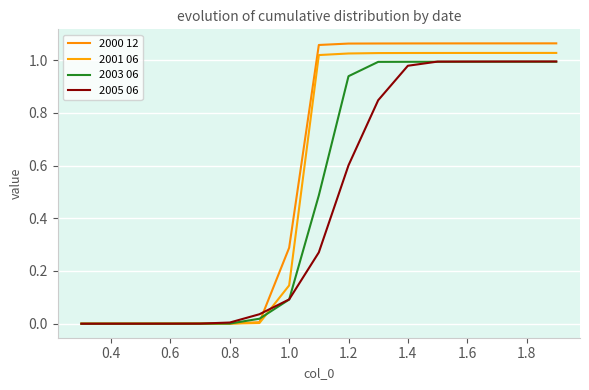

How many times do 2005 06 and 2003 06 cross each other?

3